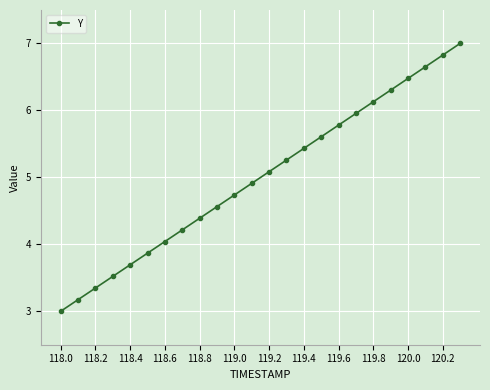

Reading right to left, list all the values displayed in this chart.

7.0	6.8	6.7	6.5	6.3	6.1	6.0	5.8	5.6	5.4	5.3	5.1	4.9	4.7	4.6	4.4	4.2	4.0	3.9	3.7	3.5	3.3	3.2	3.0